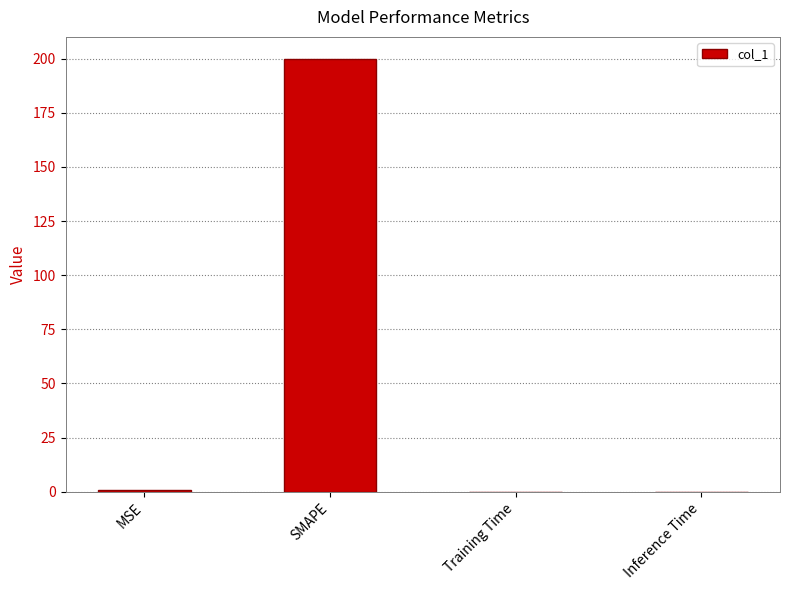

Is it true that the value at SMAPE is 275.0?

False